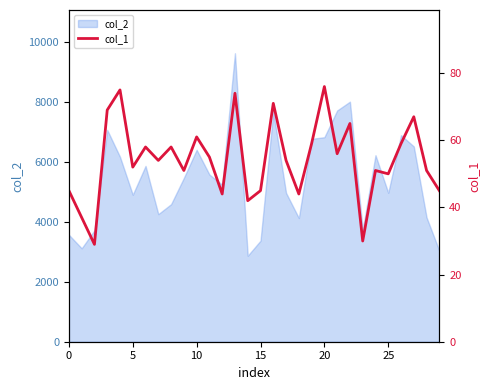

How many values are below 54?

14